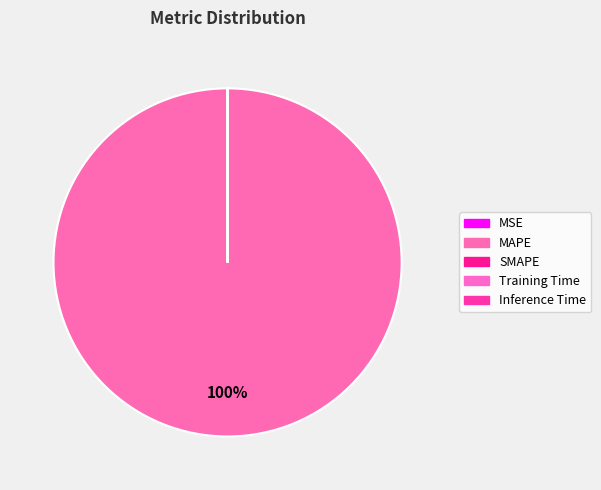

How many slices are in this pie chart?

5